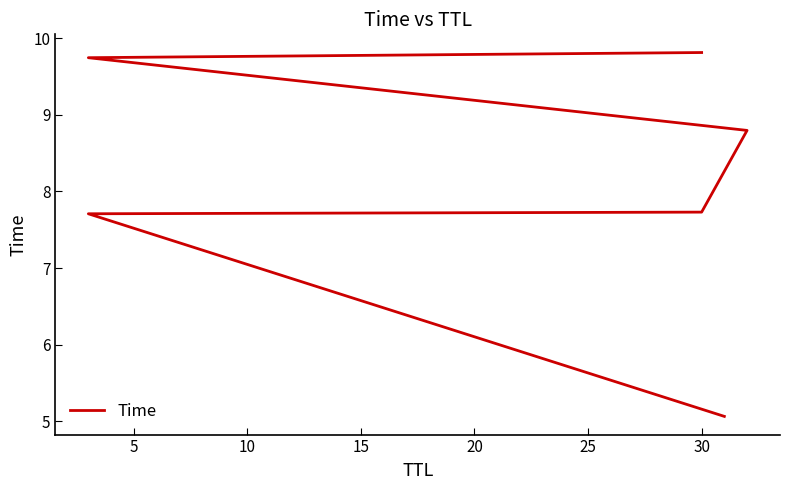

How many distinct data groups are displayed?

1